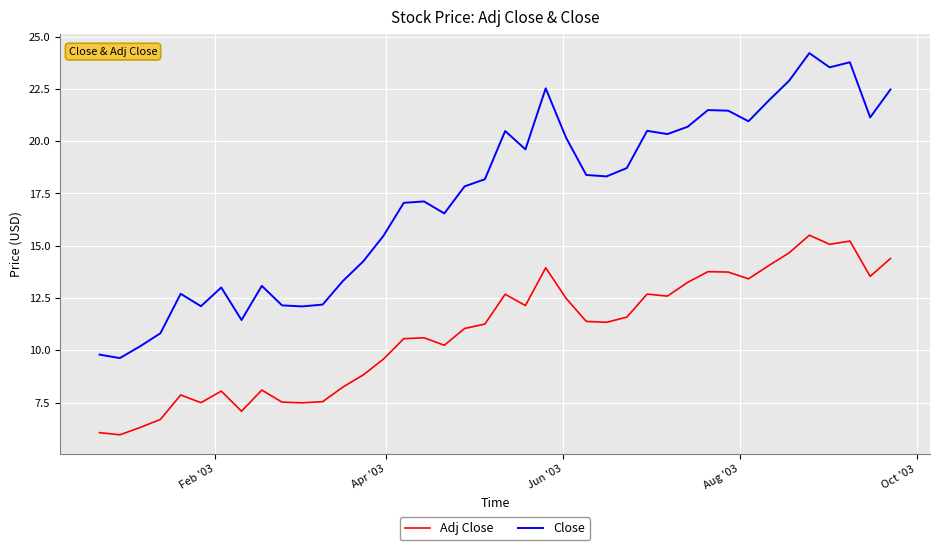

True or false: Adj Close and Close cross at least once.

False